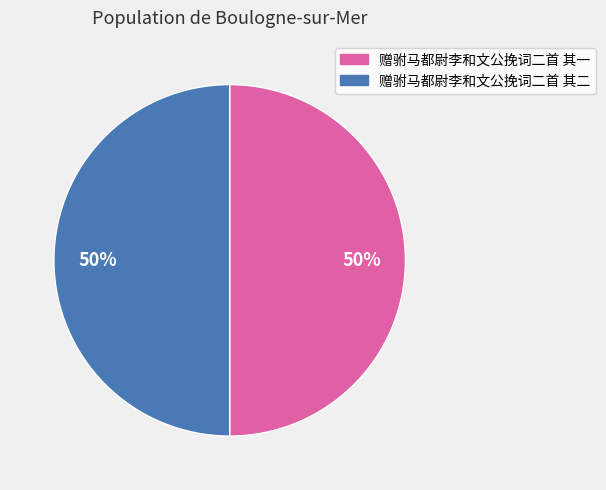

What percentage is the 赠驸马都尉李和文公挽词二首 其一 slice, to the nearest percent?

50%